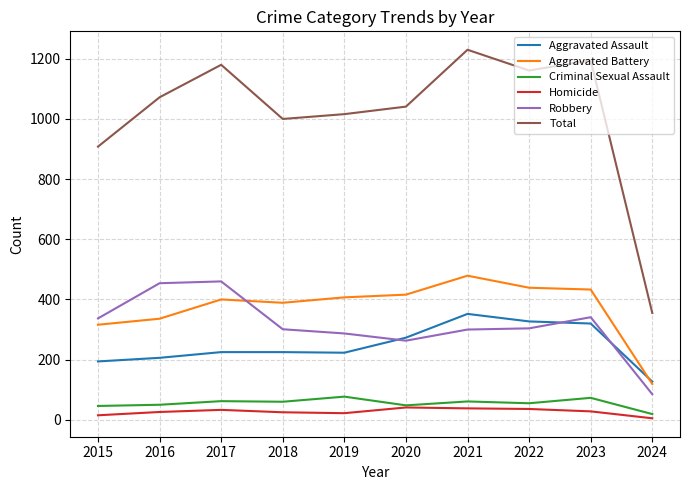

Where is Aggravated Battery nearest to the value 299?

2015